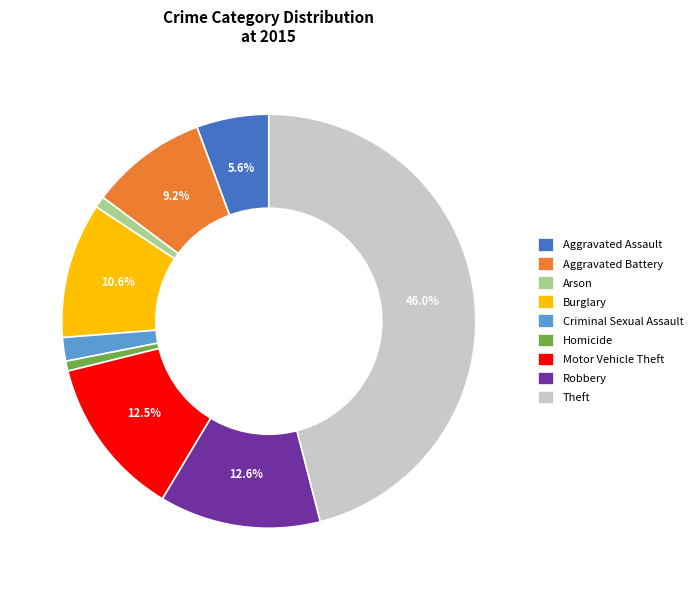

Which has a higher value, Theft or Aggravated Battery?

Theft